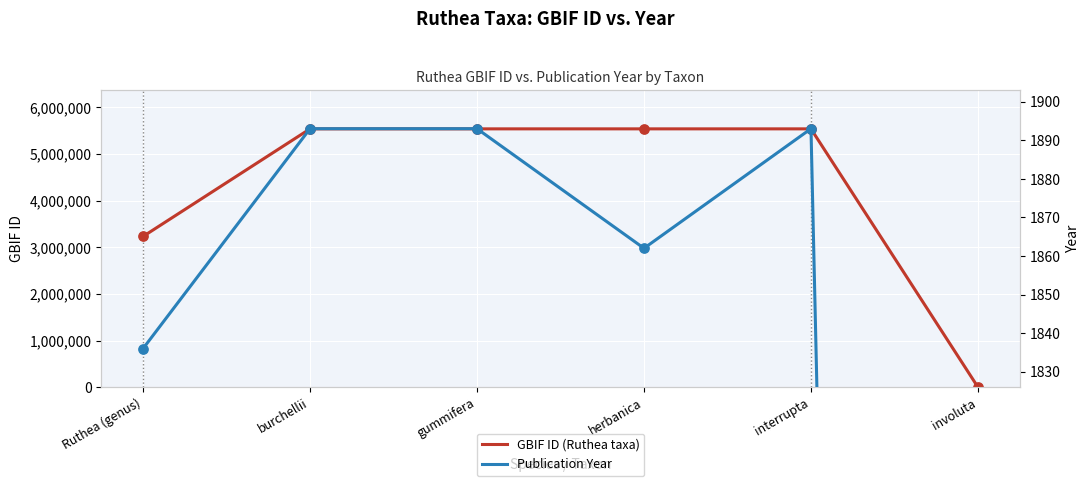

At how many categories does at least one series exceed 3034621?

5